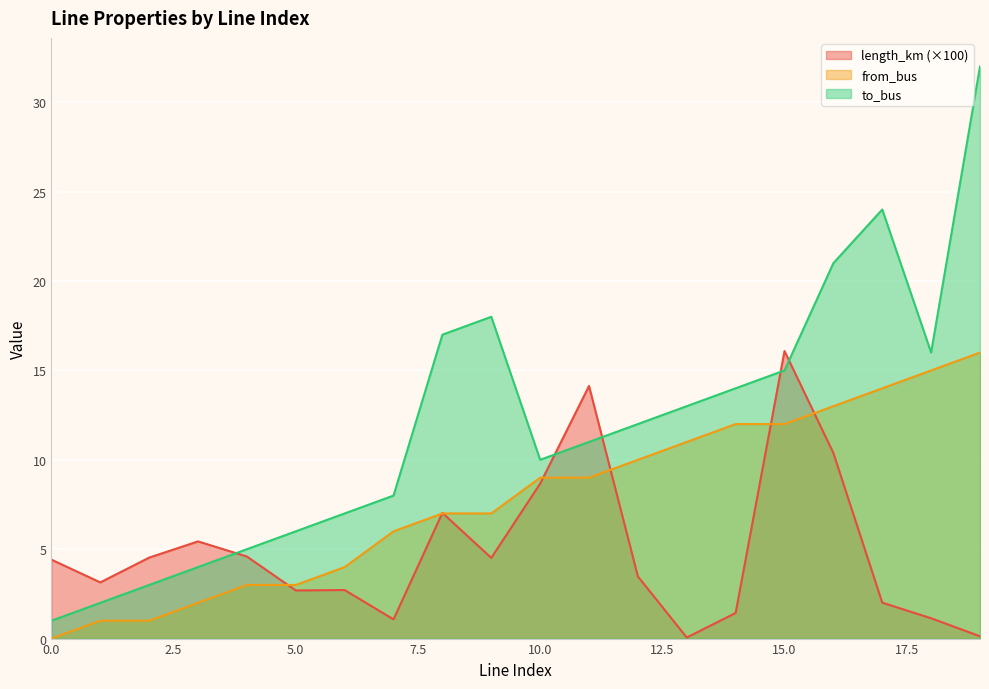

True or false: length_km has more than 0 points higher than both neighbors.

True